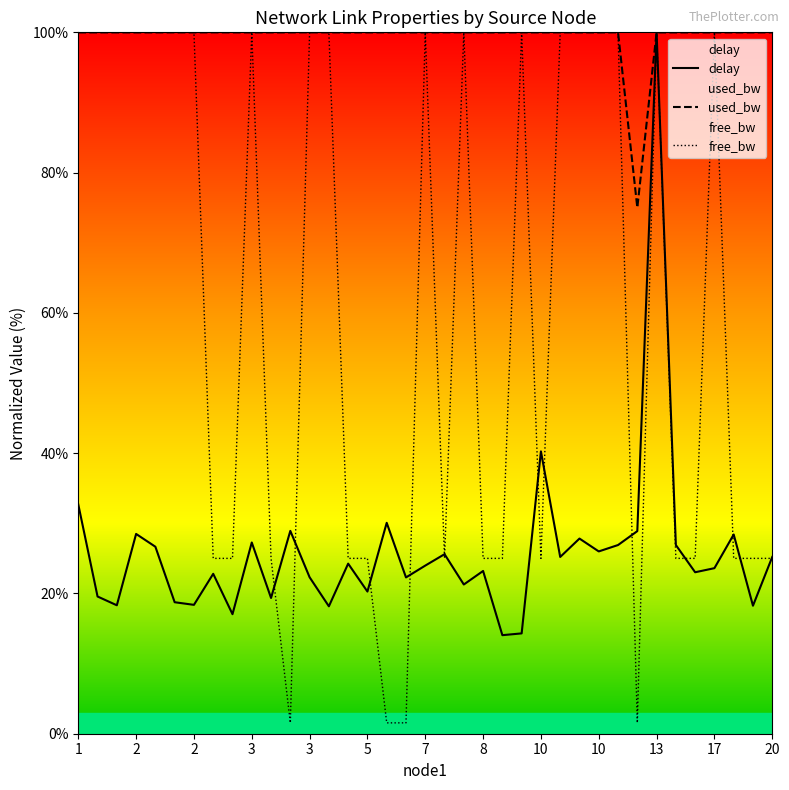

Which series ends up on top after the final intersection of delay and free_bw?

delay